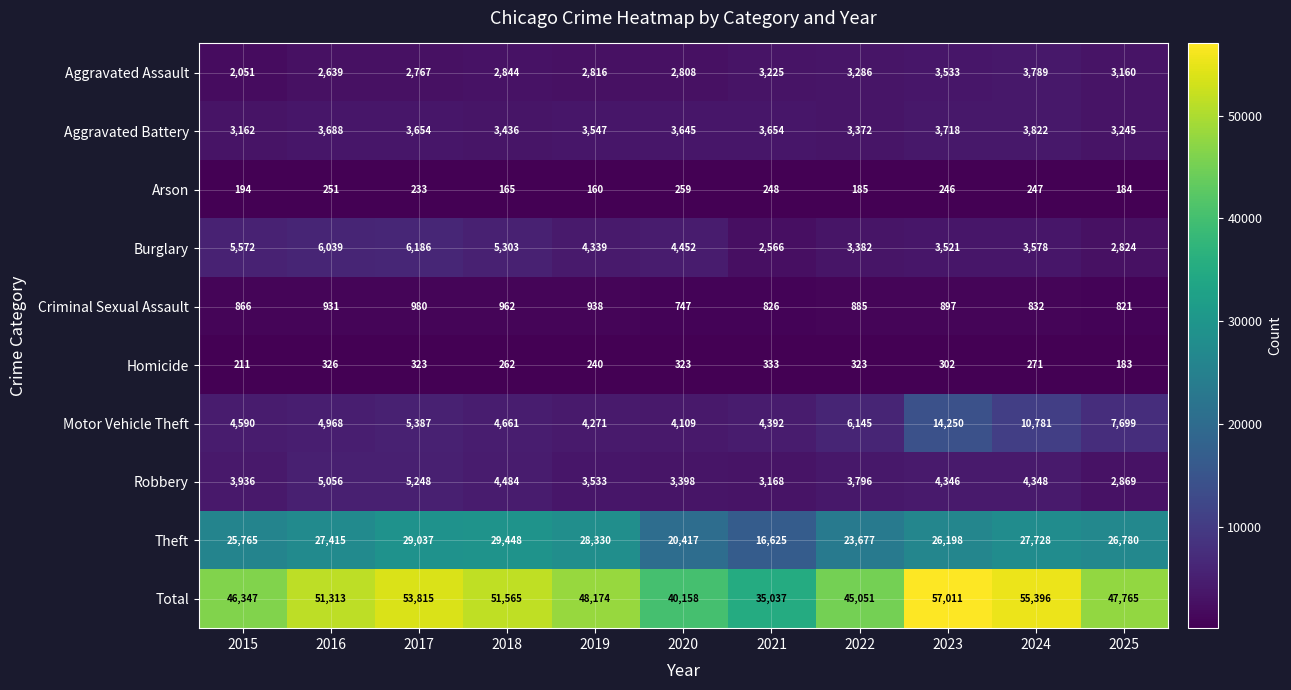

Which category has the highest value across all series?

2023